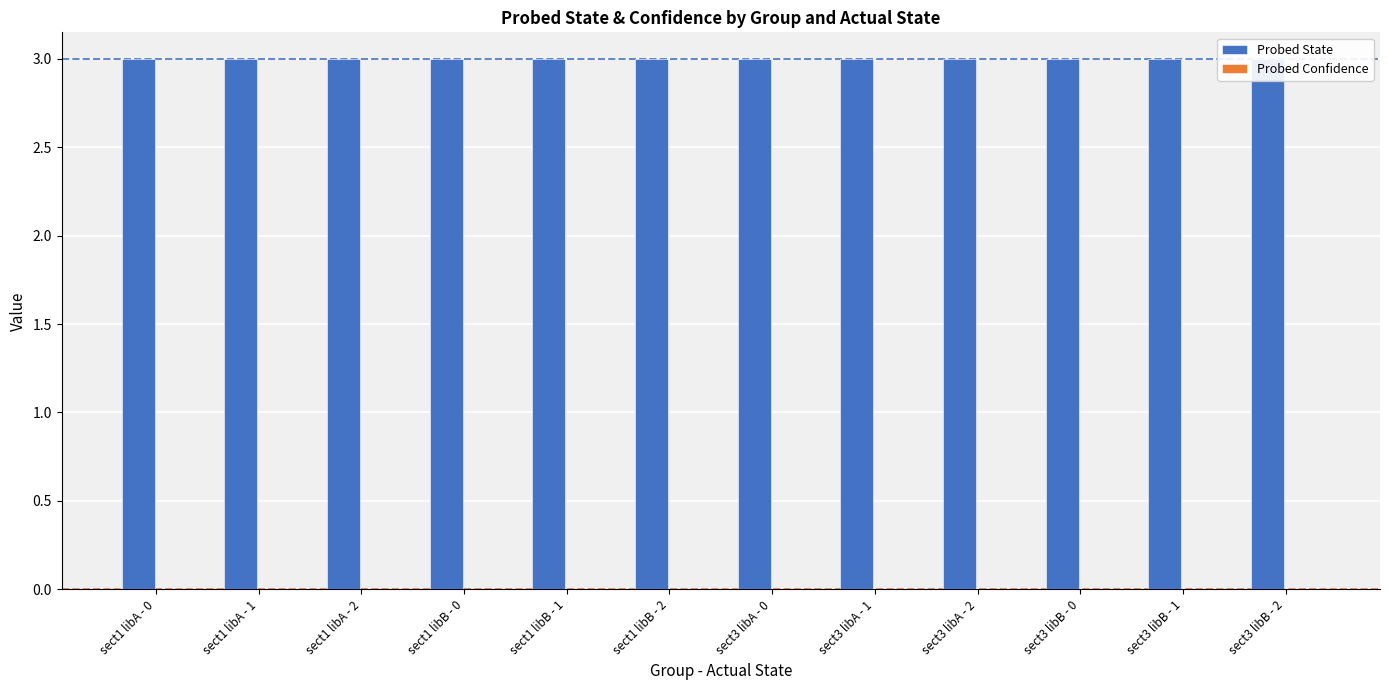

Does the chart contain any negative values?

No